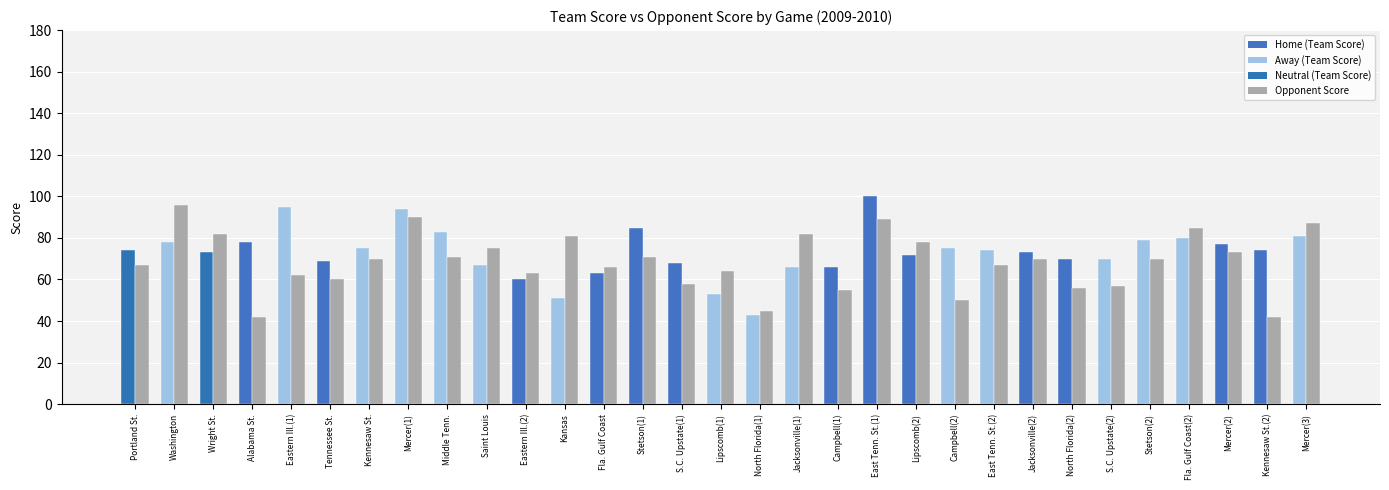

Reading left to right, list all the values displayed in this chart.

Team Score (col_2): Portland St.=74	Washington=78	Wright St.=73	Alabama St.=78	Eastern Ill.(1)=95	Tennessee St.=69	Kennesaw St.=75	Mercer(1)=94	Middle Tenn.=83	Saint Louis=67	Eastern Ill.(2)=60	Kansas=51	Fla. Gulf Coast=63	Stetson(1)=85	S.C. Upstate(1)=68	Lipscomb(1)=53	North Florida(1)=43	Jacksonville(1)=66	Campbell(1)=66	East Tenn. St.(1)=100	Lipscomb(2)=72	Campbell(2)=75	East Tenn. St.(2)=74	Jacksonville(2)=73	North Florida(2)=70	S.C. Upstate(2)=70	Stetson(2)=79	Fla. Gulf Coast(2)=80	Mercer(2)=77	Kennesaw St.(2)=74	Mercer(3)=81
Opponent Score (col_3): Portland St.=67	Washington=96	Wright St.=82	Alabama St.=42	Eastern Ill.(1)=62	Tennessee St.=60	Kennesaw St.=70	Mercer(1)=90	Middle Tenn.=71	Saint Louis=75	Eastern Ill.(2)=63	Kansas=81	Fla. Gulf Coast=66	Stetson(1)=71	S.C. Upstate(1)=58	Lipscomb(1)=64	North Florida(1)=45	Jacksonville(1)=82	Campbell(1)=55	East Tenn. St.(1)=89	Lipscomb(2)=78	Campbell(2)=50	East Tenn. St.(2)=67	Jacksonville(2)=70	North Florida(2)=56	S.C. Upstate(2)=57	Stetson(2)=70	Fla. Gulf Coast(2)=85	Mercer(2)=73	Kennesaw St.(2)=42	Mercer(3)=87